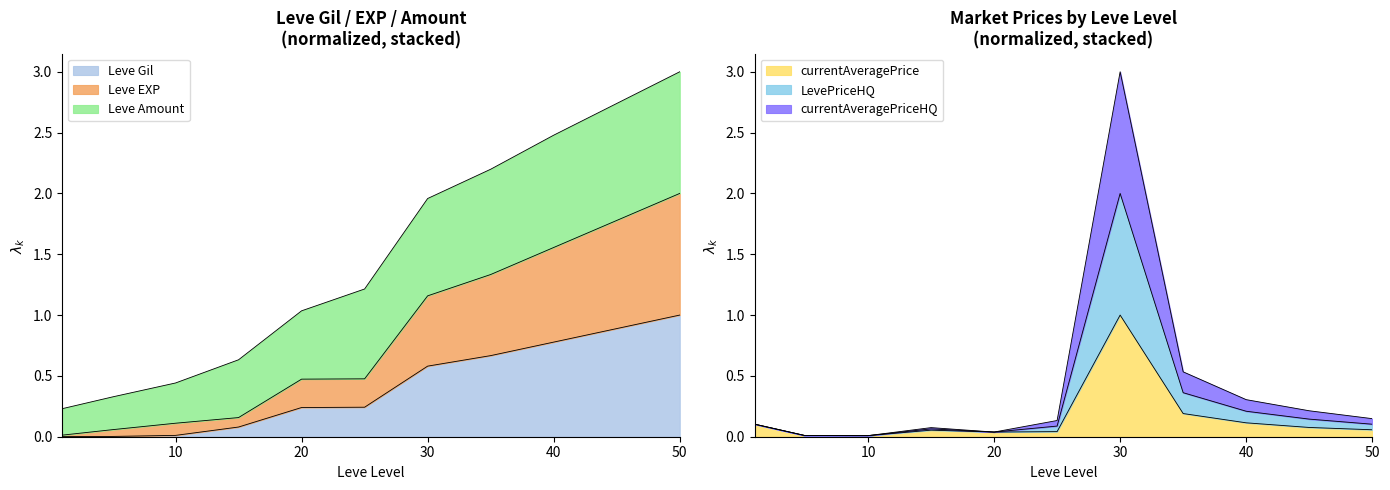

Where is Leve Gil nearest to the value 0?

1